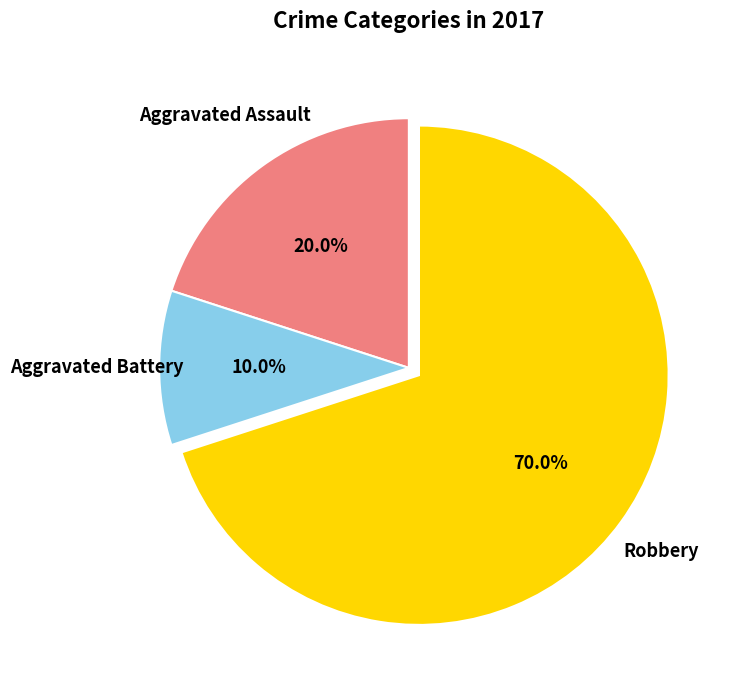

Is there a majority slice in this chart?

Yes